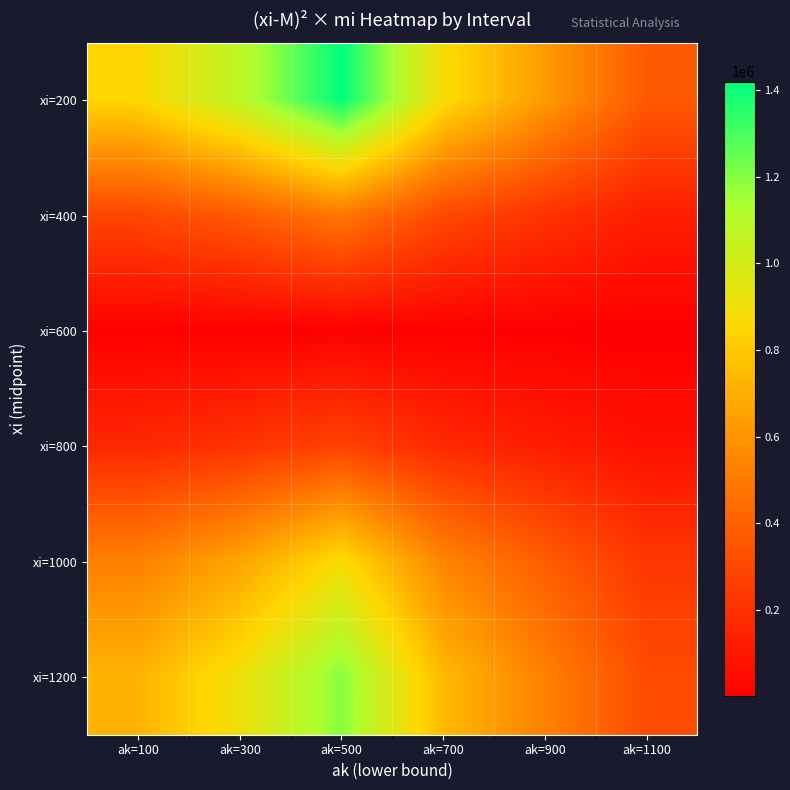

Reading left to right, transcribe all the data shown in this chart.

xi=200: ak=100=852141.0	ak=300=1079378.6	ak=500=1420235.1	ak=700=880545.7	ak=900=624903.4	ak=1100=369261.1
xi=400: ak=100=292800.2	ak=300=370880.2	ak=500=488000.3	ak=700=302560.2	ak=900=214720.1	ak=1100=126880.1
xi=600: ak=100=2465.7	ak=300=3123.2	ak=500=4109.5	ak=700=2547.9	ak=900=1808.2	ak=1100=1068.5
xi=800: ak=100=168542.0	ak=300=213486.5	ak=500=280903.3	ak=700=174160.0	ak=900=123597.4	ak=1100=73034.8
xi=1000: ak=100=525092.5	ak=300=665117.1	ak=500=875154.1	ak=700=542595.5	ak=900=385067.8	ak=1100=227540.1
xi=1200: ak=100=719450.2	ak=300=911303.5	ak=500=1199083.6	ak=700=743431.8	ak=900=527596.8	ak=1100=311761.7